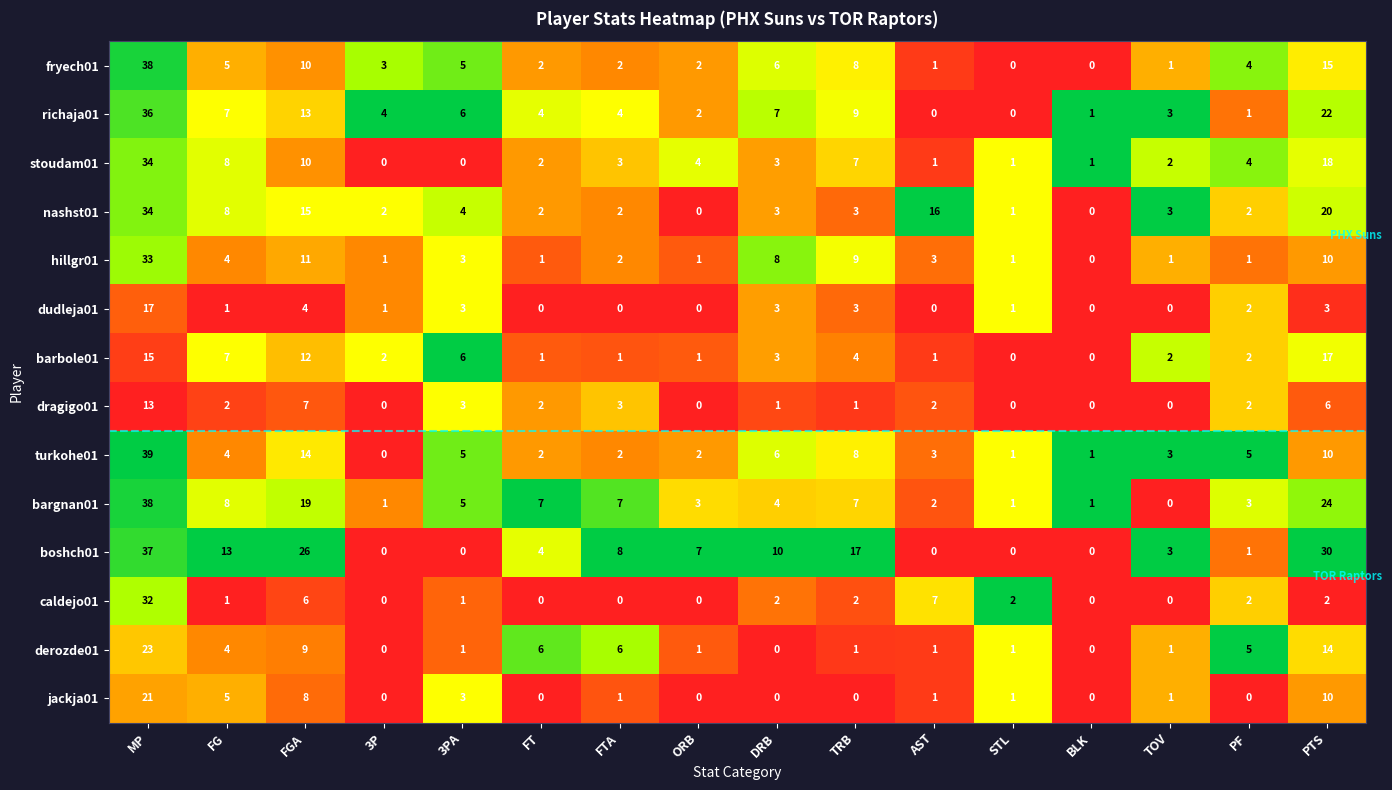

What is the average value of the richaja01 series?

7